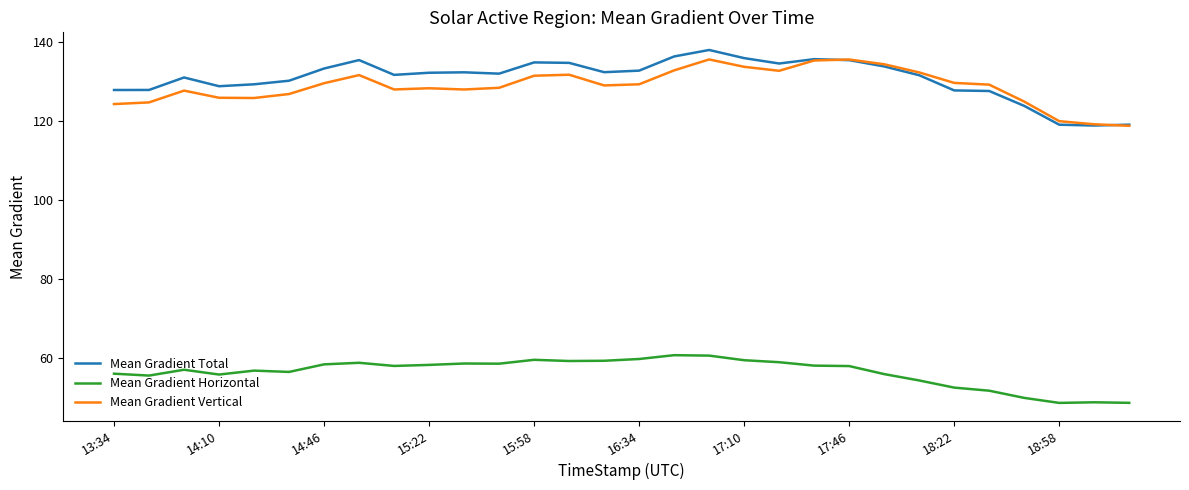

True or false: Mean Gradient Total and Mean Gradient Horizontal intersect in this chart.

False